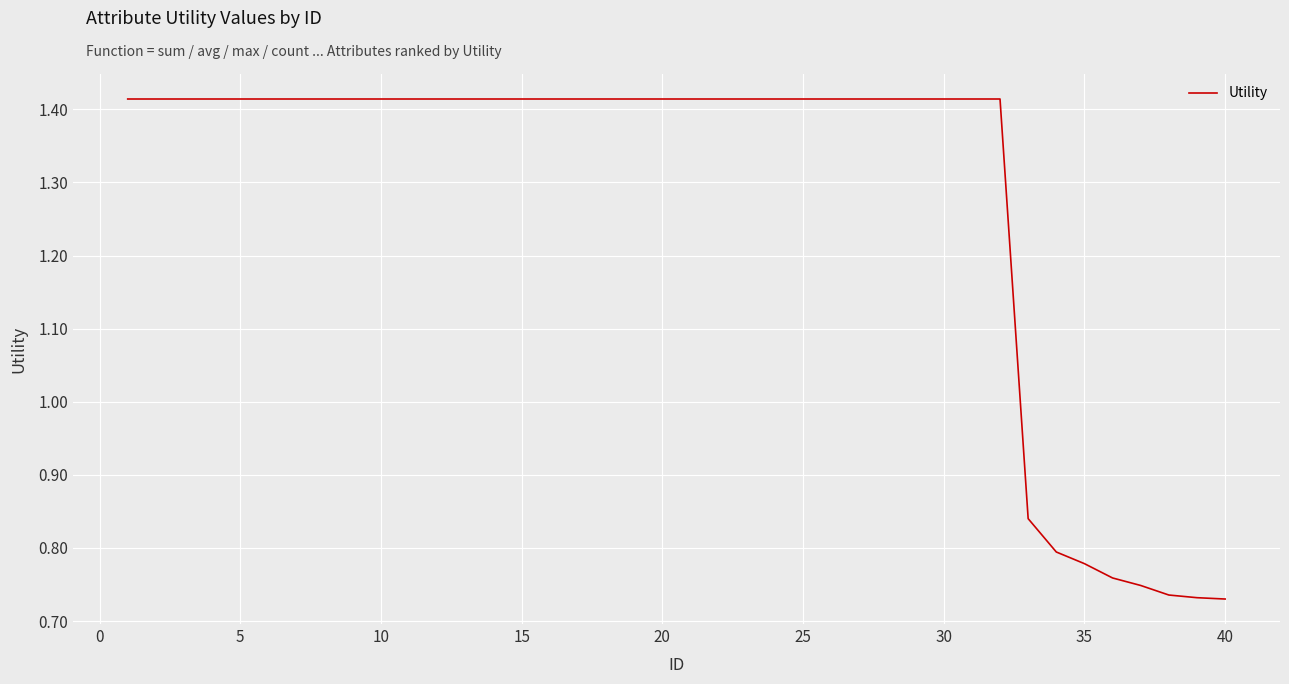

Reading right to left, extract all data points from this chart.

0.7	0.7	0.7	0.7	0.8	0.8	0.8	0.8	1.4	1.4	1.4	1.4	1.4	1.4	1.4	1.4	1.4	1.4	1.4	1.4	1.4	1.4	1.4	1.4	1.4	1.4	1.4	1.4	1.4	1.4	1.4	1.4	1.4	1.4	1.4	1.4	1.4	1.4	1.4	1.4